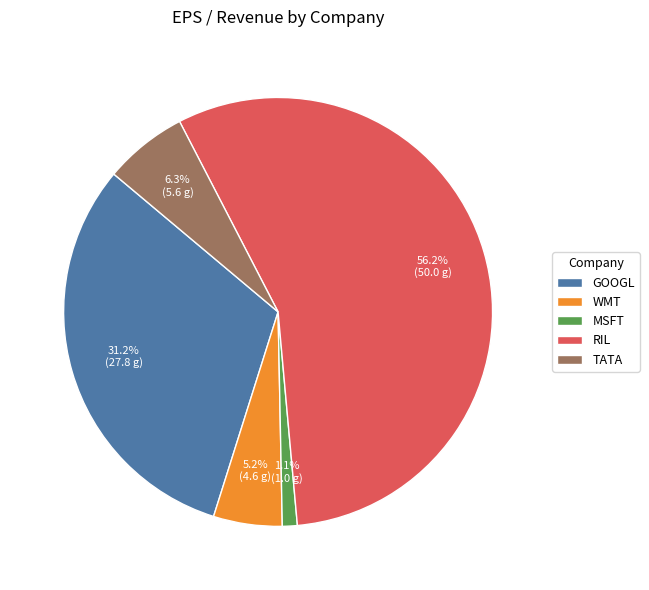

Between MSFT and TATA, which is larger?

TATA